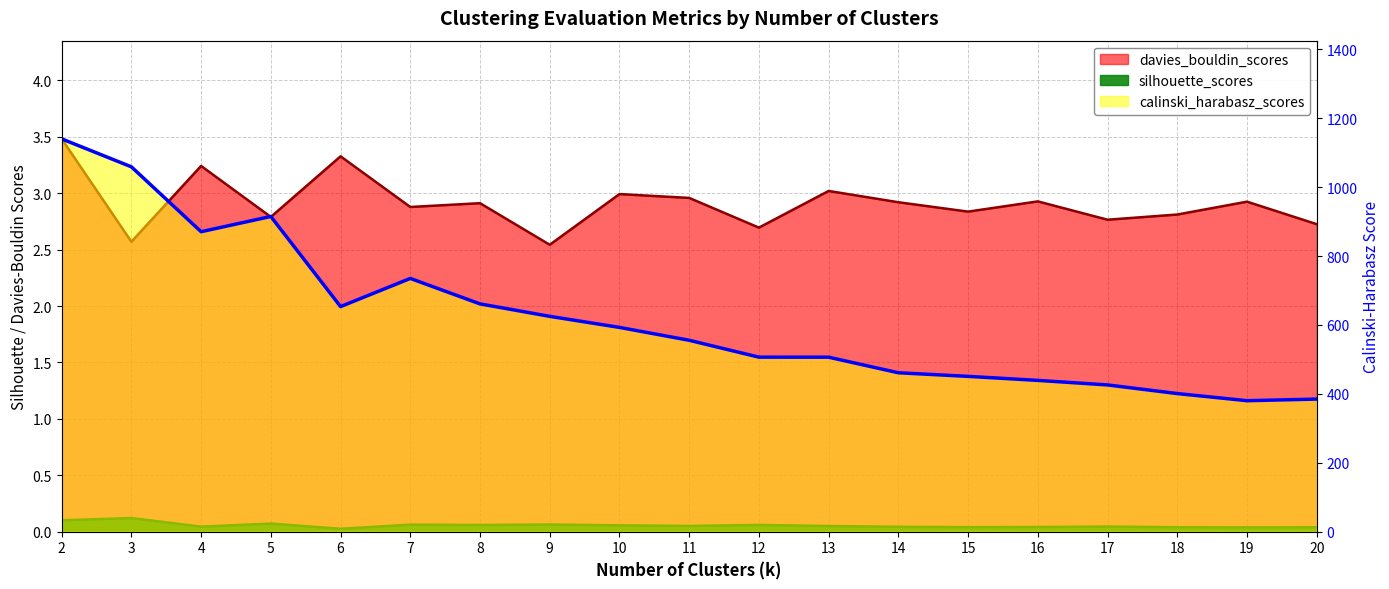

At which label is silhouette_scores closest to 0?

6